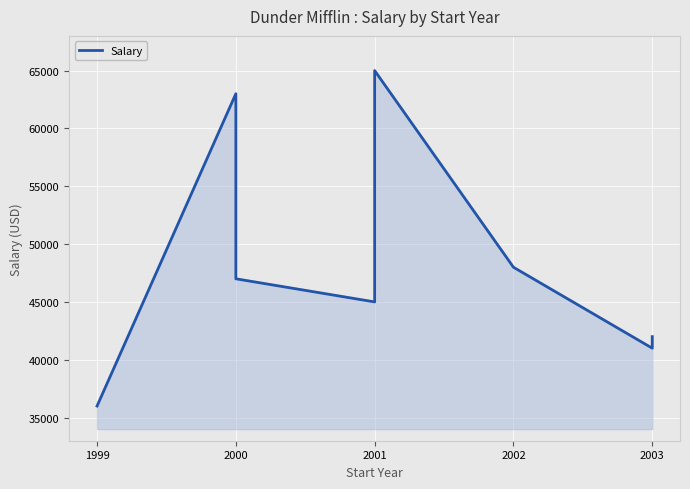

How many lines are shown in the chart?

1